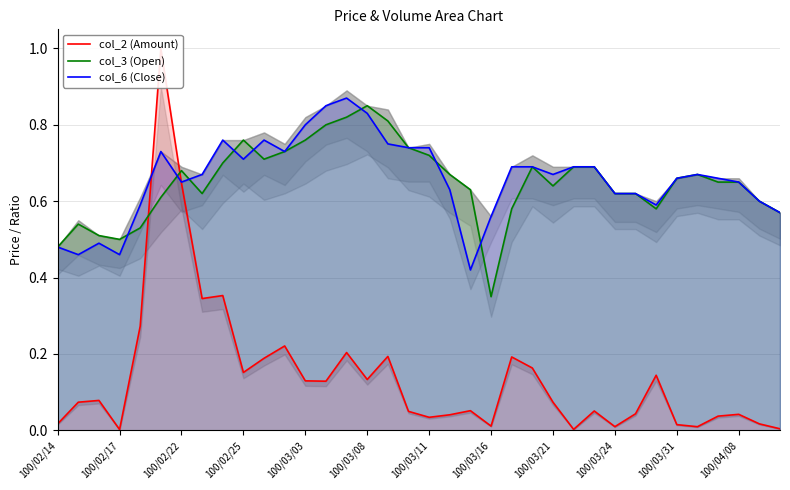

Which series has the largest total across all categories?

col_6 (Close)